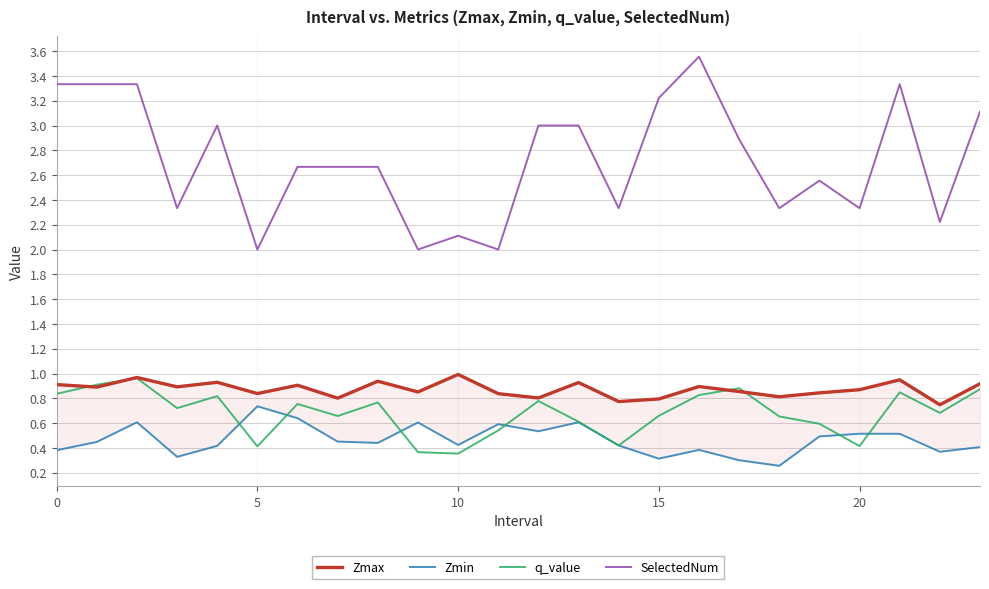

Reading right to left, extract all data points from this chart.

Zmax: 0.9	0.7	0.9	0.9	0.8	0.8	0.9	0.9	0.8	0.8	0.9	0.8	0.8	1.0	0.9	0.9	0.8	0.9	0.8	0.9	0.9	1.0	0.9	0.9
Zmin: 0.4	0.4	0.5	0.5	0.5	0.3	0.3	0.4	0.3	0.4	0.6	0.5	0.6	0.4	0.6	0.4	0.5	0.6	0.7	0.4	0.3	0.6	0.4	0.4
q_value: 0.9	0.7	0.8	0.4	0.6	0.7	0.9	0.8	0.7	0.4	0.6	0.8	0.5	0.4	0.4	0.8	0.7	0.8	0.4	0.8	0.7	1.0	0.9	0.8
SelectedNum: 3.1	2.2	3.3	2.3	2.6	2.3	2.9	3.6	3.2	2.3	3.0	3.0	2.0	2.1	2.0	2.7	2.7	2.7	2.0	3.0	2.3	3.3	3.3	3.3